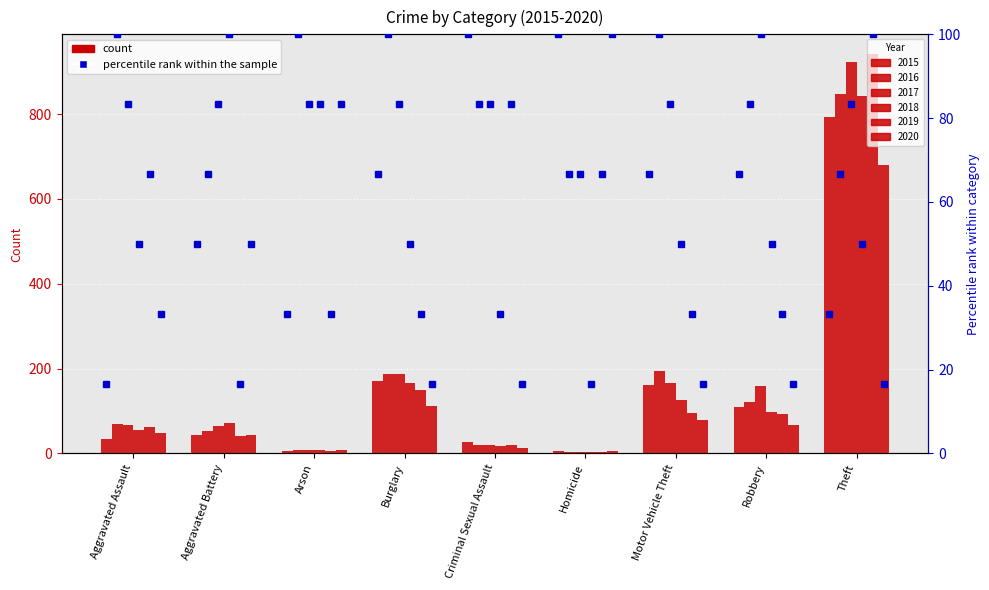

What is the difference between the highest and lowest values at Theft?

262